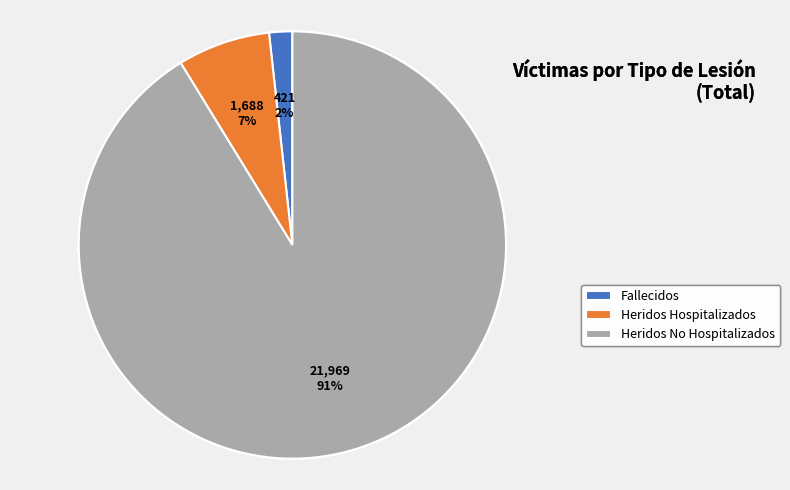

What percentage is the Heridos Hospitalizados slice, to the nearest percent?

7%